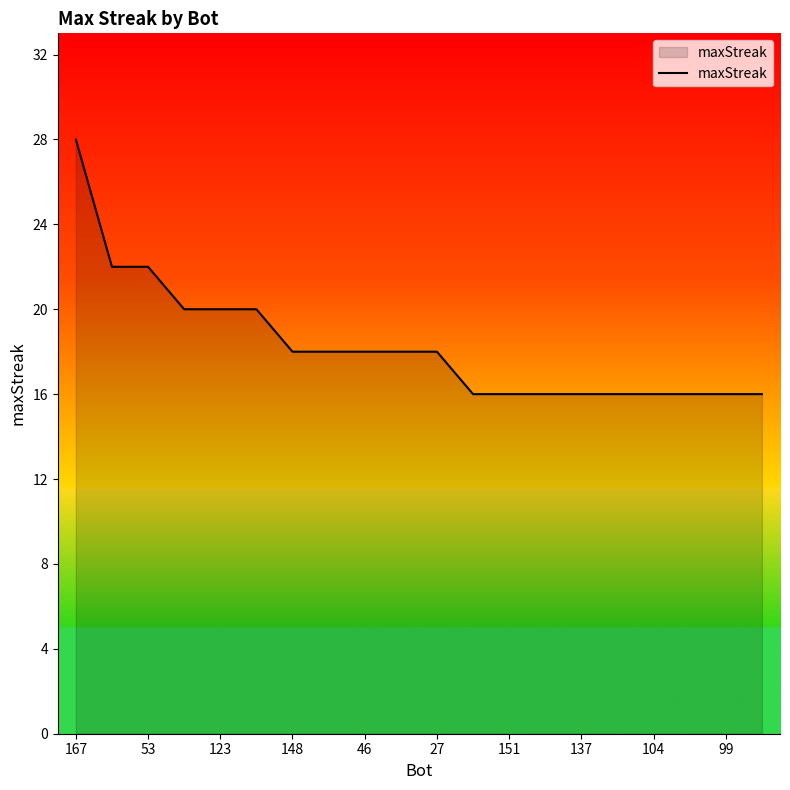

How many lines are shown in the chart?

1